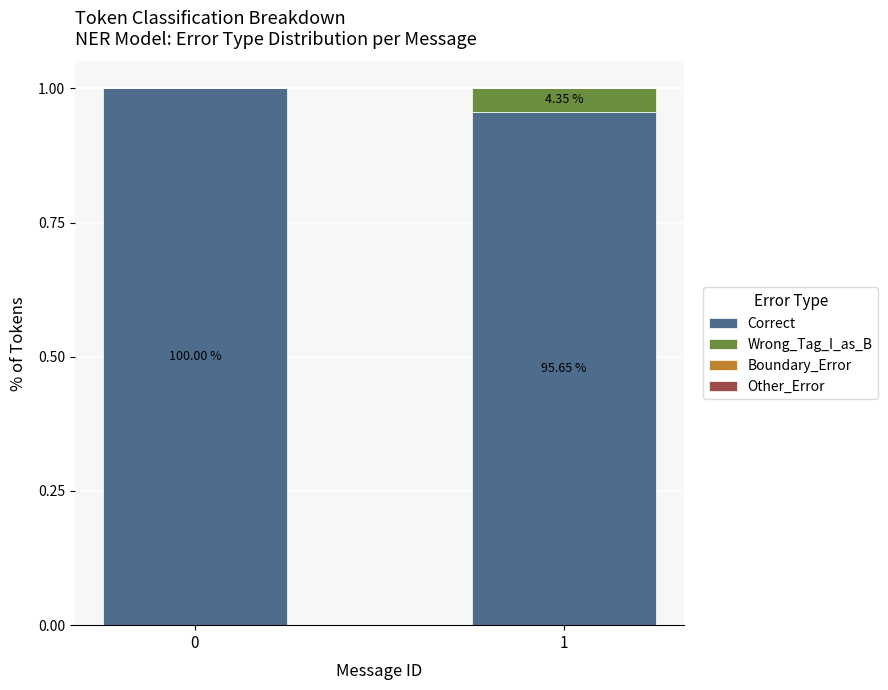

The value of Correct at 0 is 1.5. True or false?

False